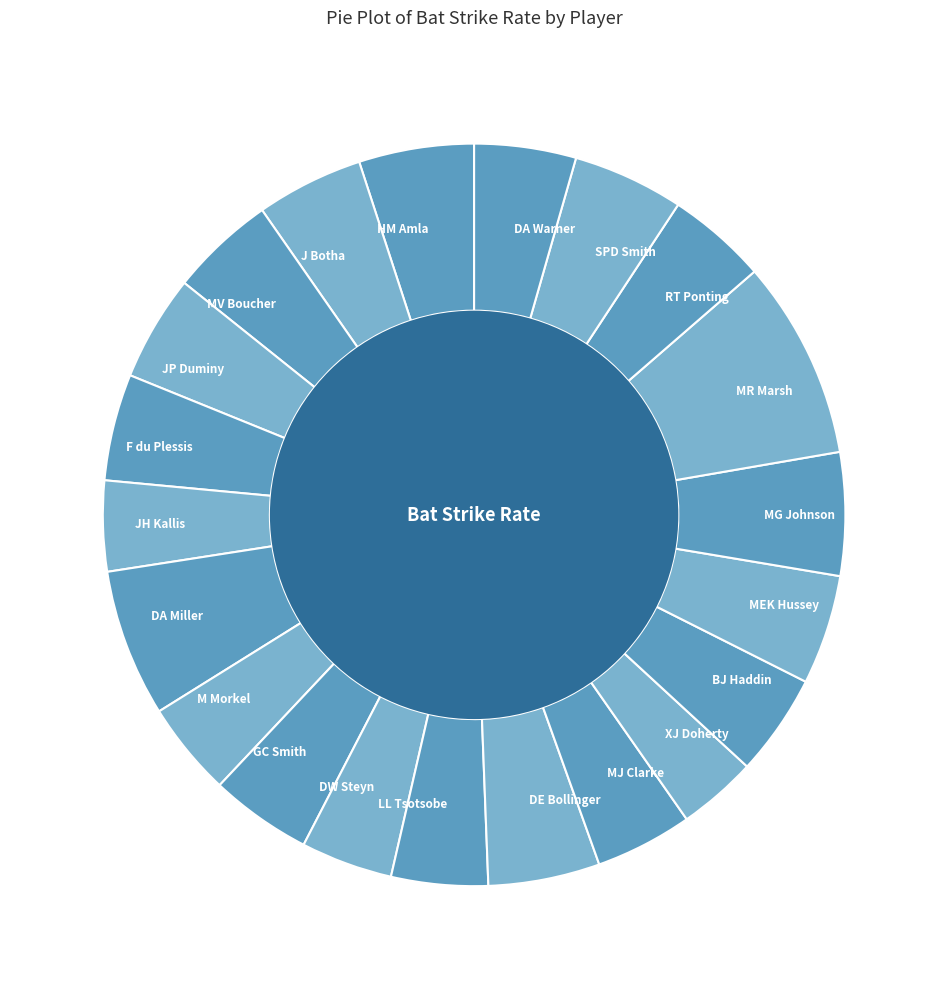

Approximately how many times larger is the value at M Morkel compared to JP Duminy?

0.9